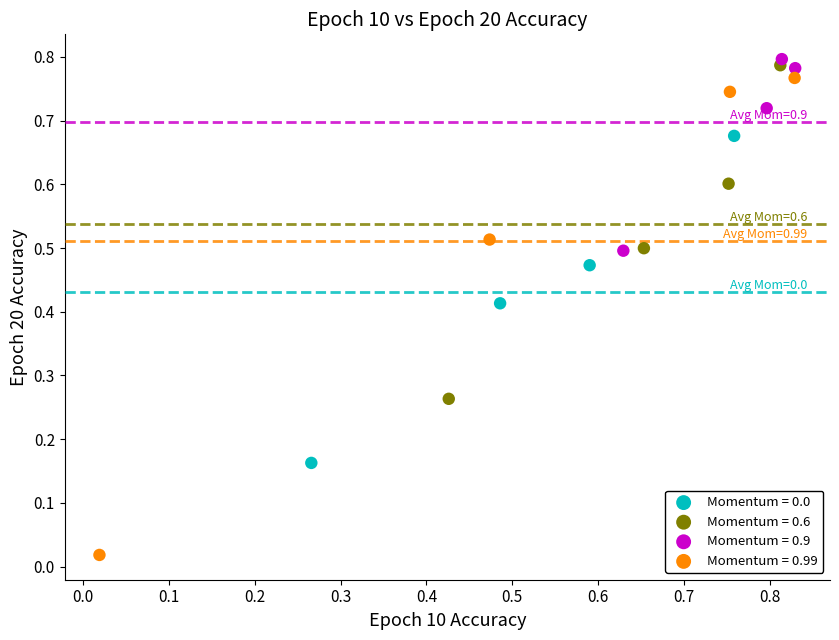

Which series has the widest spread of Y values?

Momentum = 0.99